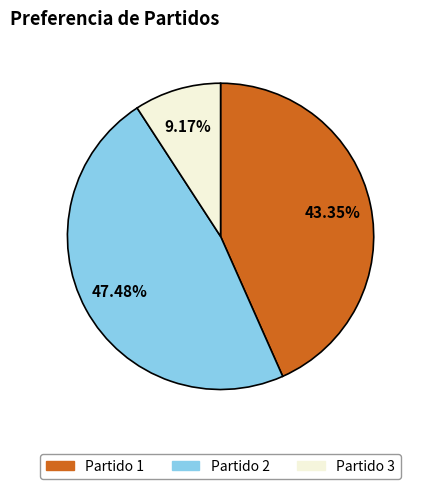

To the nearest percent, what is the difference between the Partido 1 and Partido 3 slice percentages?

34%